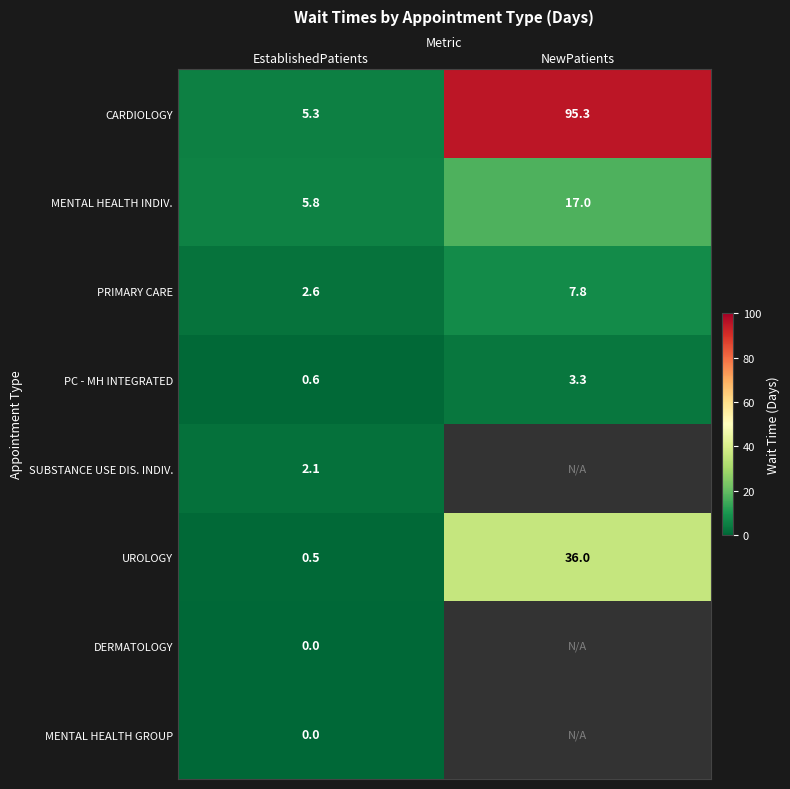

What is the total value across all series at EstablishedPatients?

16.9